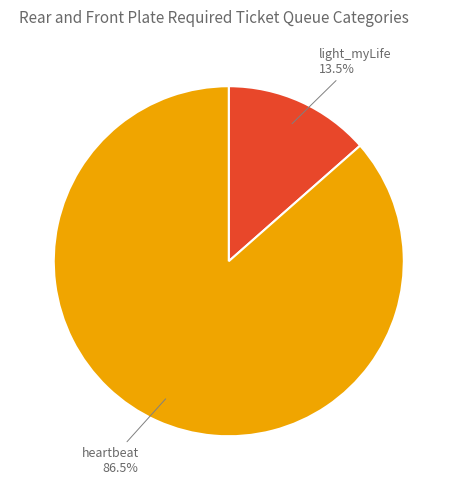

How many slices are in this pie chart?

2